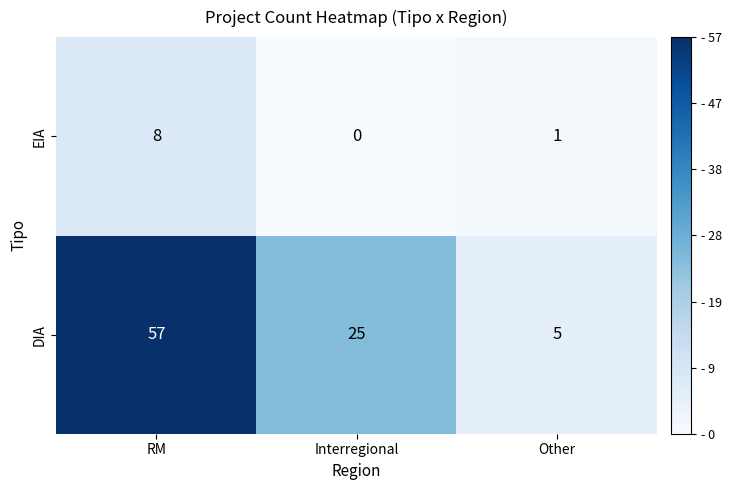

What is the difference between the highest and lowest values at Interregional?

25